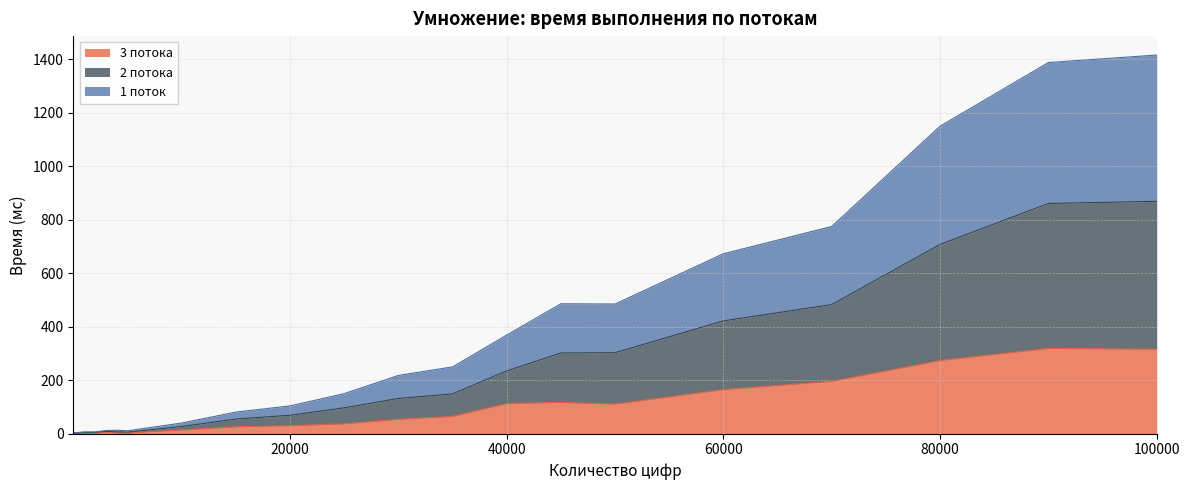

Rank the series by their average value, from highest to lowest.

2 потока, 1 поток, 3 потока